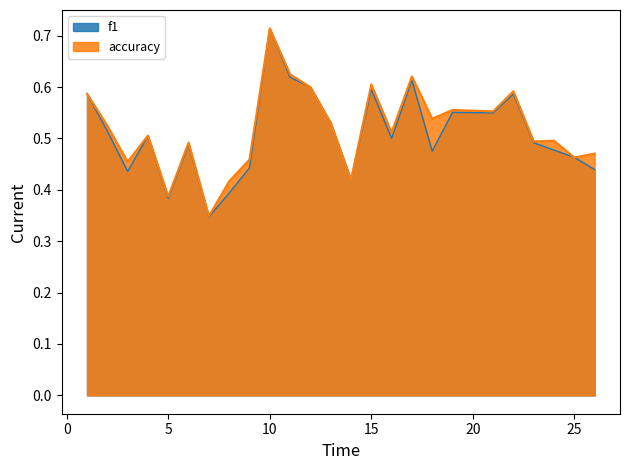

Rank the series by their average value, from lowest to highest.

f1, accuracy